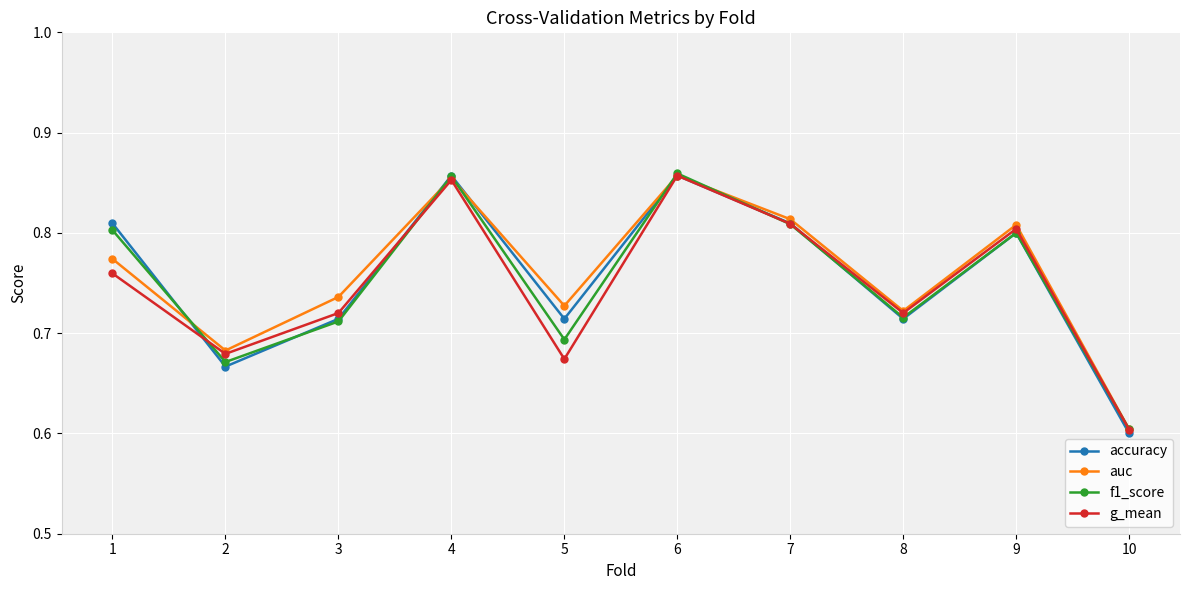

Is it true that g_mean equals 0.8 at 7?

True